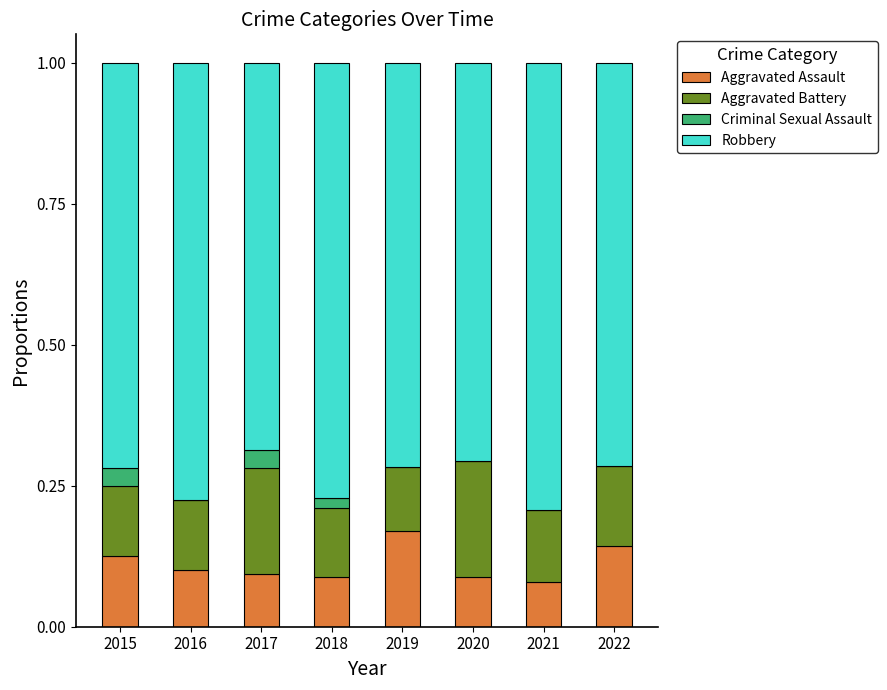

At how many categories does at least one series exceed 0?

8